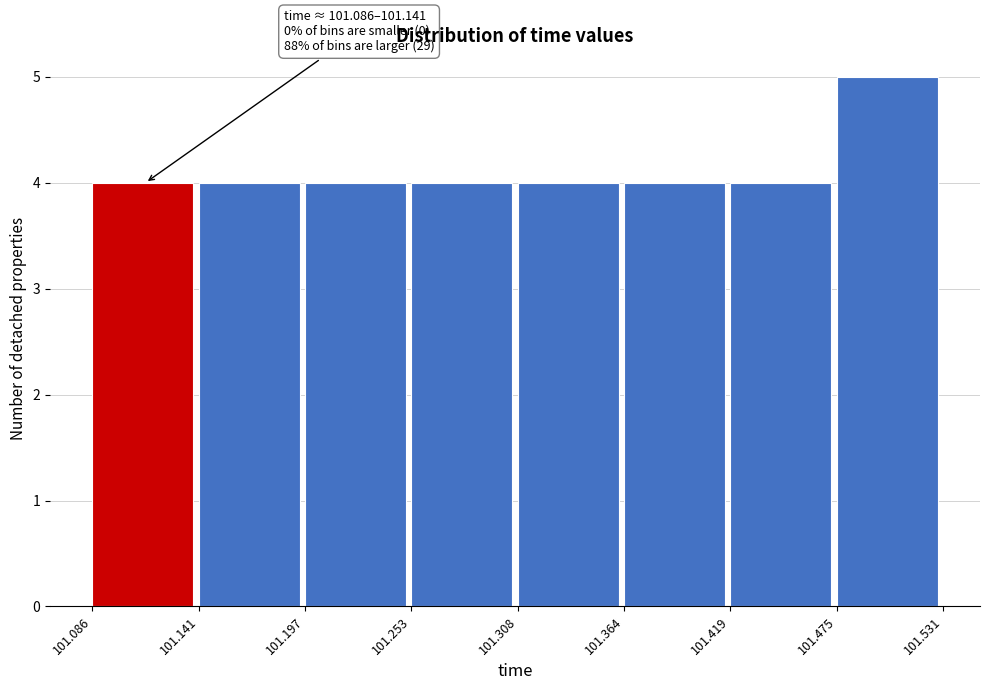

Over which range of the x-axis is the bar tallest?

101.475 to 101.531